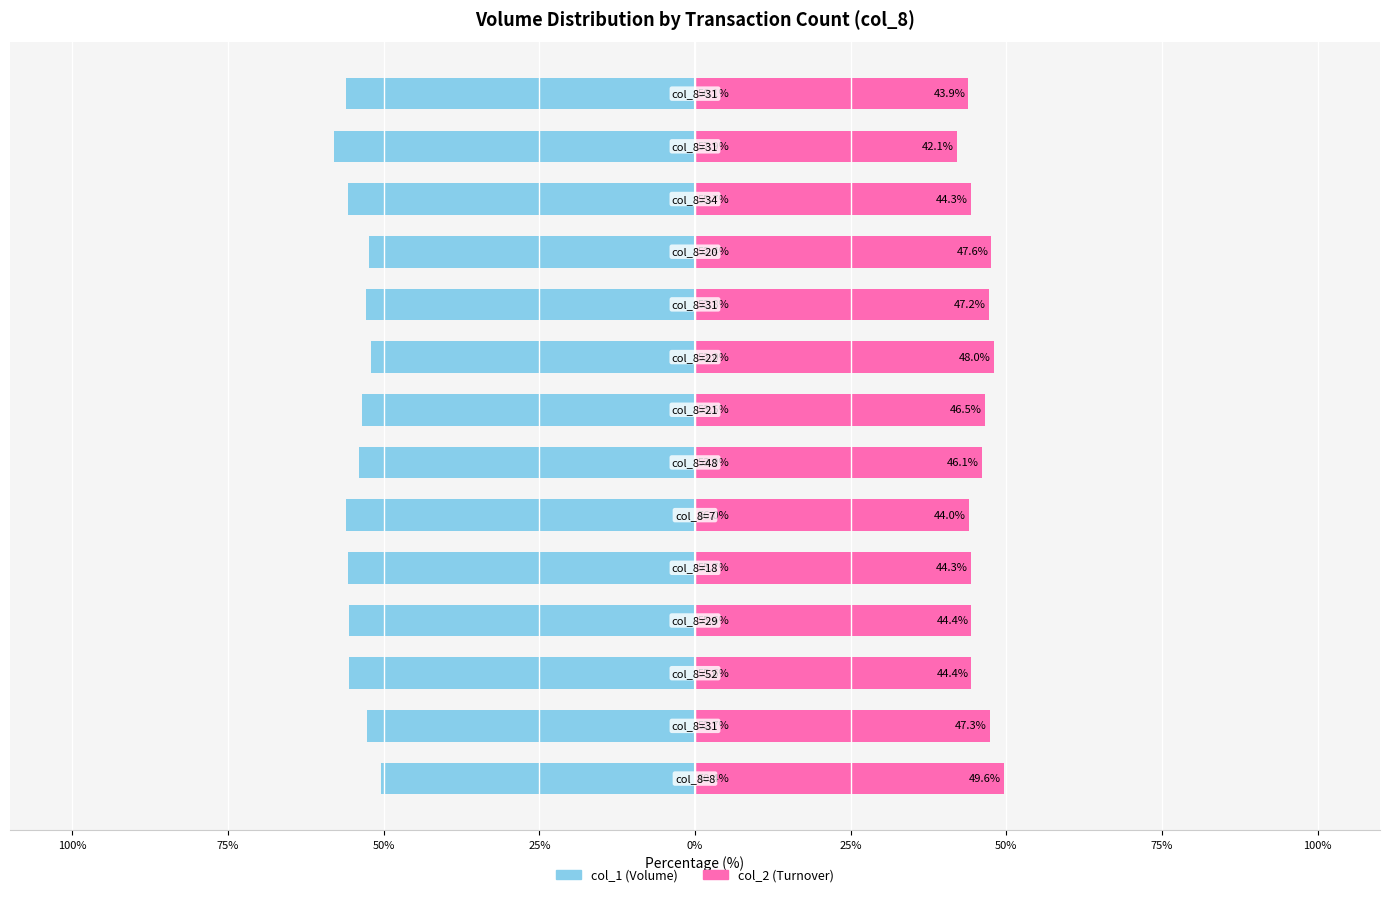

Count the number of categories in the chart.

14